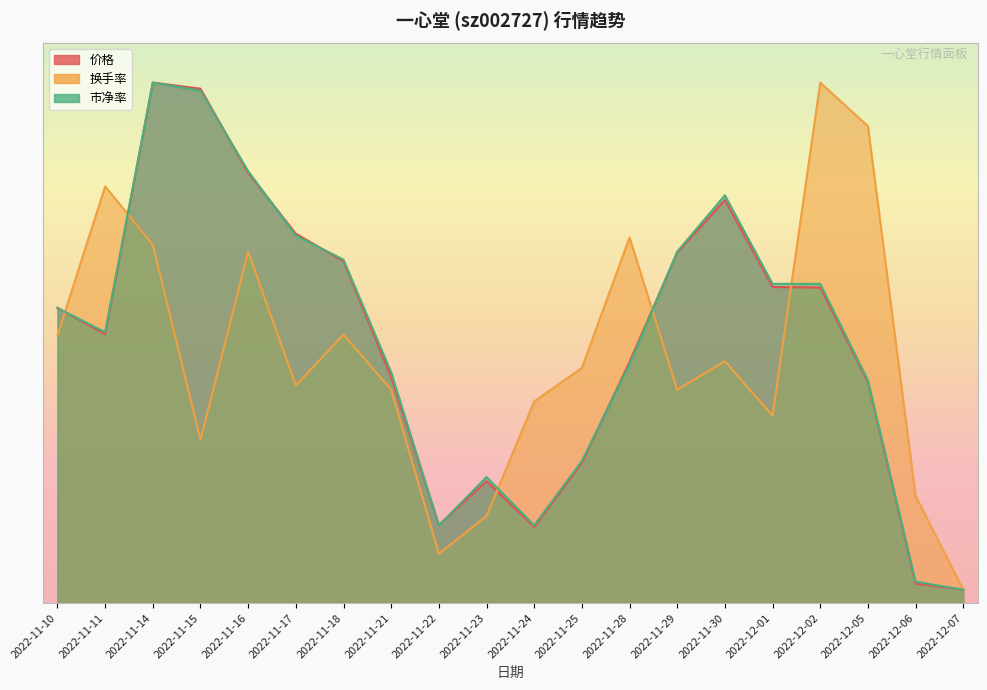

How many values in the 价格 series exceed 22?

10